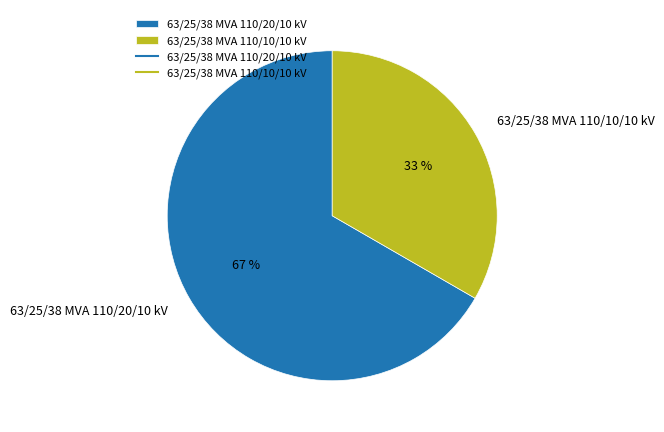

Does 63/25/38 MVA 110/10/10 kV account for over 50% of the chart?

No